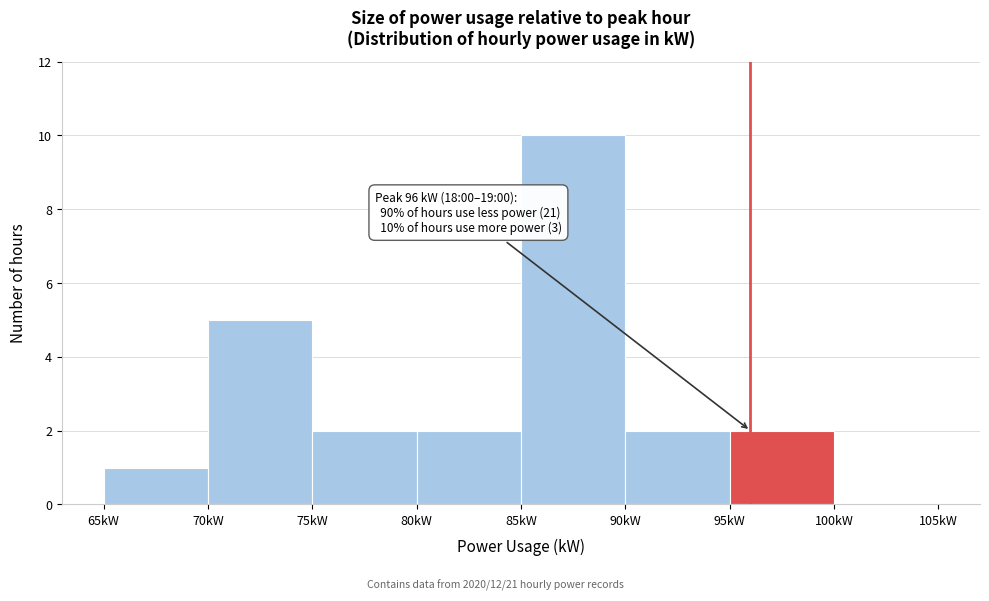

Which range on the x-axis has the tallest bar?

85 to 90